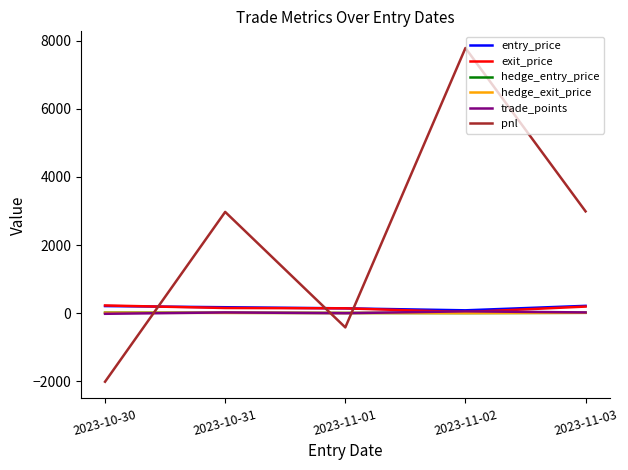

What is the approximate value of pnl at 2023-10-31?

2971.5